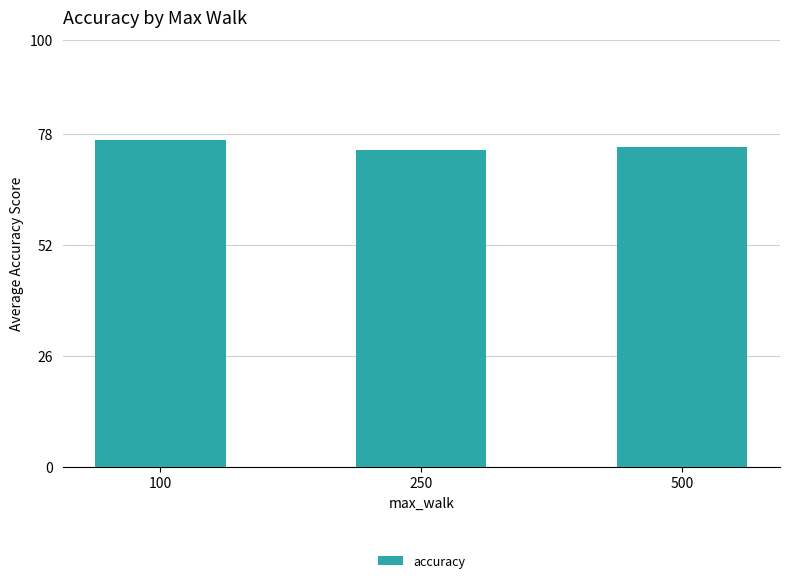

Reading left to right, what are all the values shown in this chart?

100=76.5	250=74.1	500=75.0